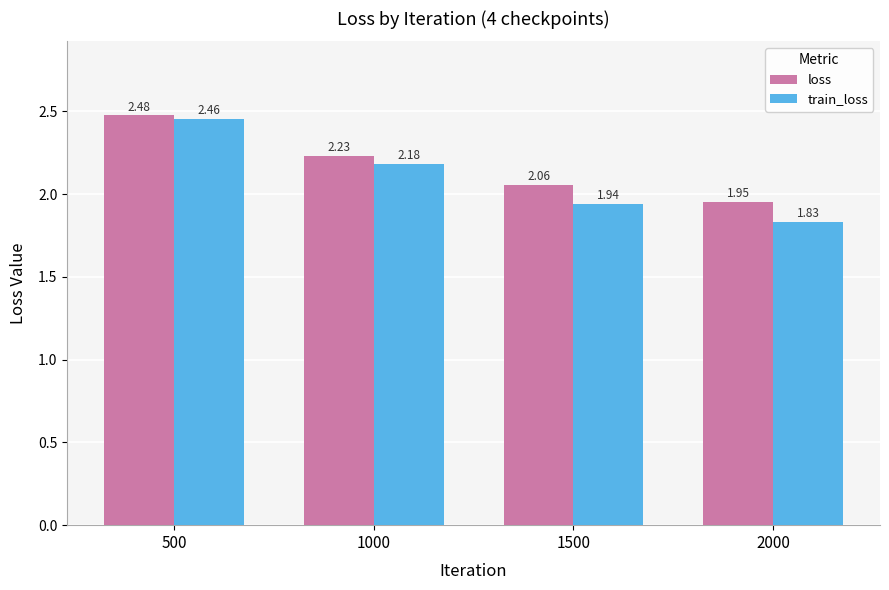

What is the total value across all series at 1000?

4.4